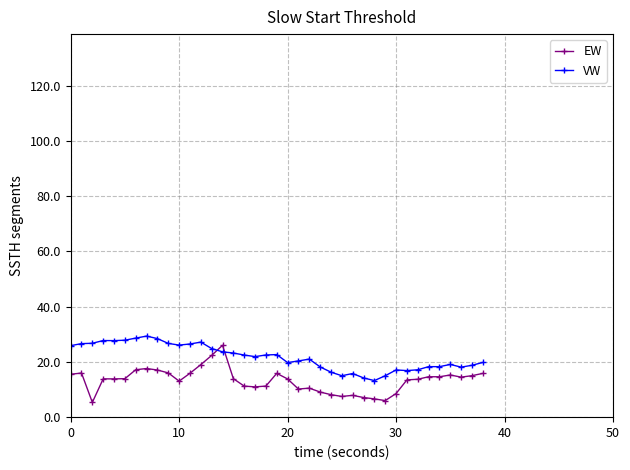

What is the value of the VW point at the 27th from the left?

15.8